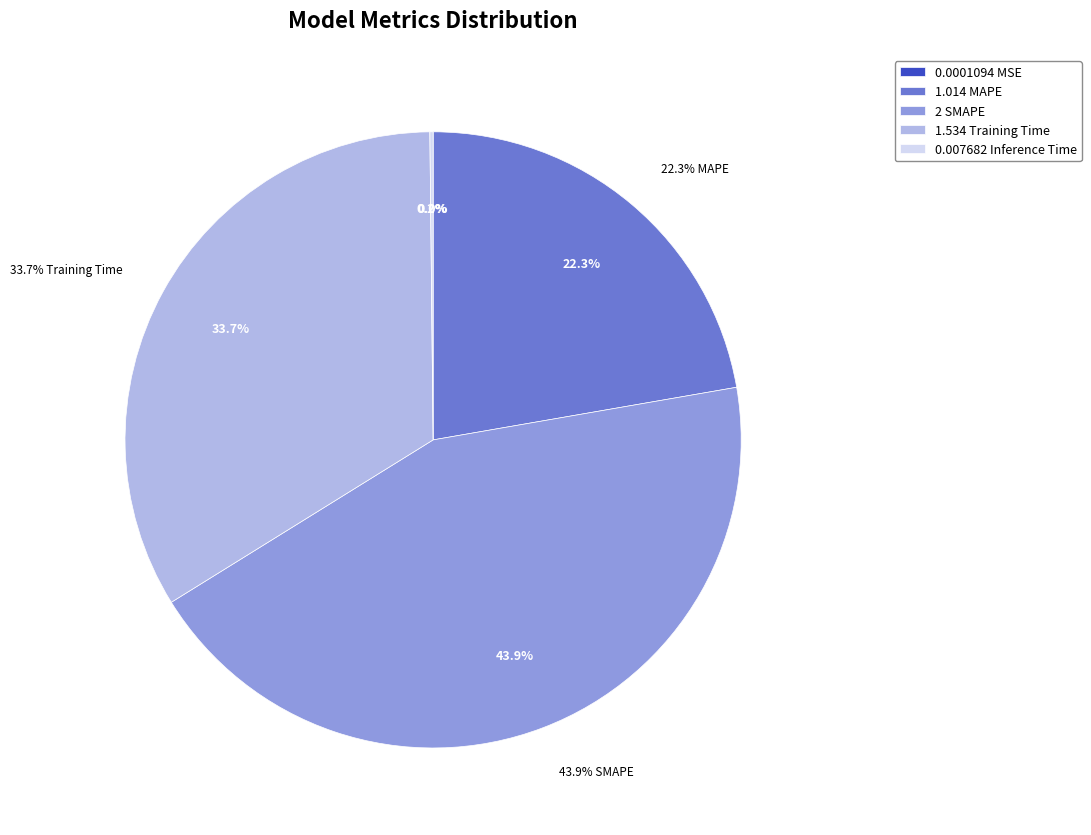

Does Training Time account for over 50% of the chart?

No